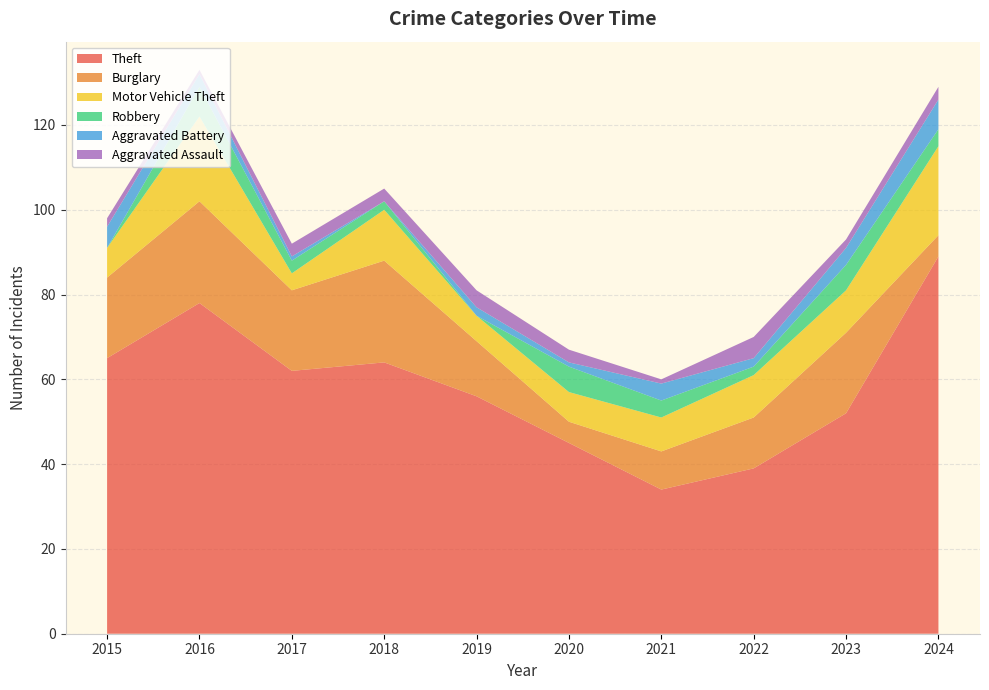

Reading left to right, transcribe all the data shown in this chart.

Theft: 65	78	62	64	56	45	34	39	52	89
Burglary: 19	24	19	24	13	5	9	12	19	5
Motor Vehicle Theft: 7	20	4	12	6	7	8	10	10	21
Robbery: 0	7	3	2	0	6	4	2	6	4
Aggravated Battery: 5	3	1	0	2	1	4	2	4	7
Aggravated Assault: 2	1	3	3	4	3	1	5	2	3